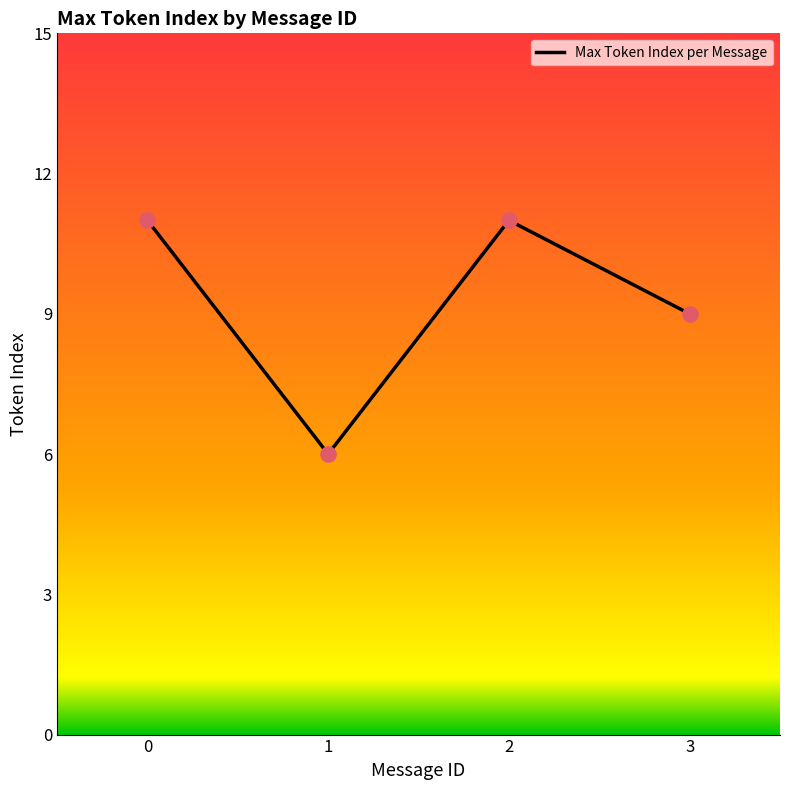

Approximately how many times larger is the value at 1 compared to 2?

0.5